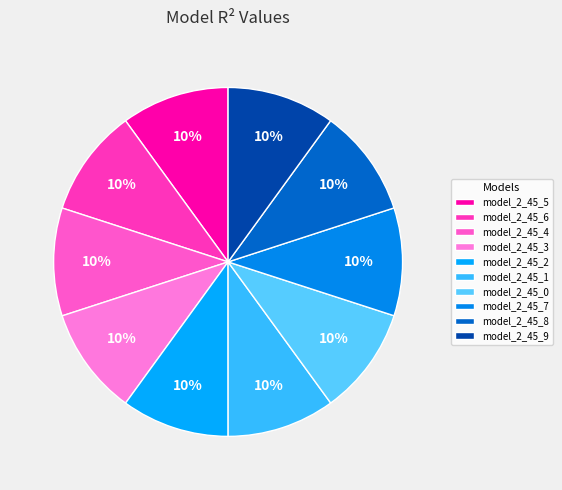

To the nearest percent, what is the combined percentage of model_2_45_3 and model_2_45_5?

20%